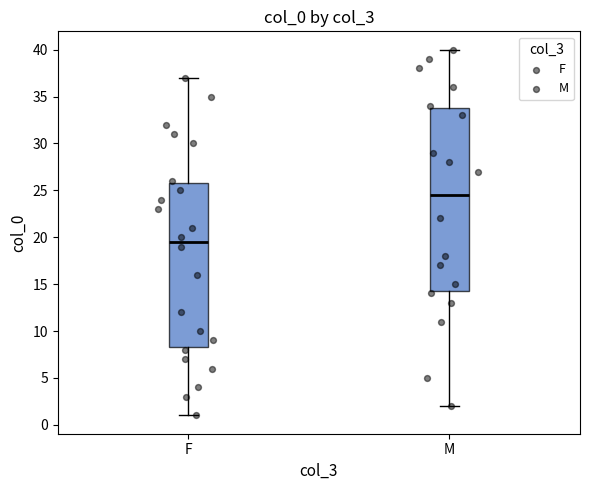

Which box has the highest median line?

M